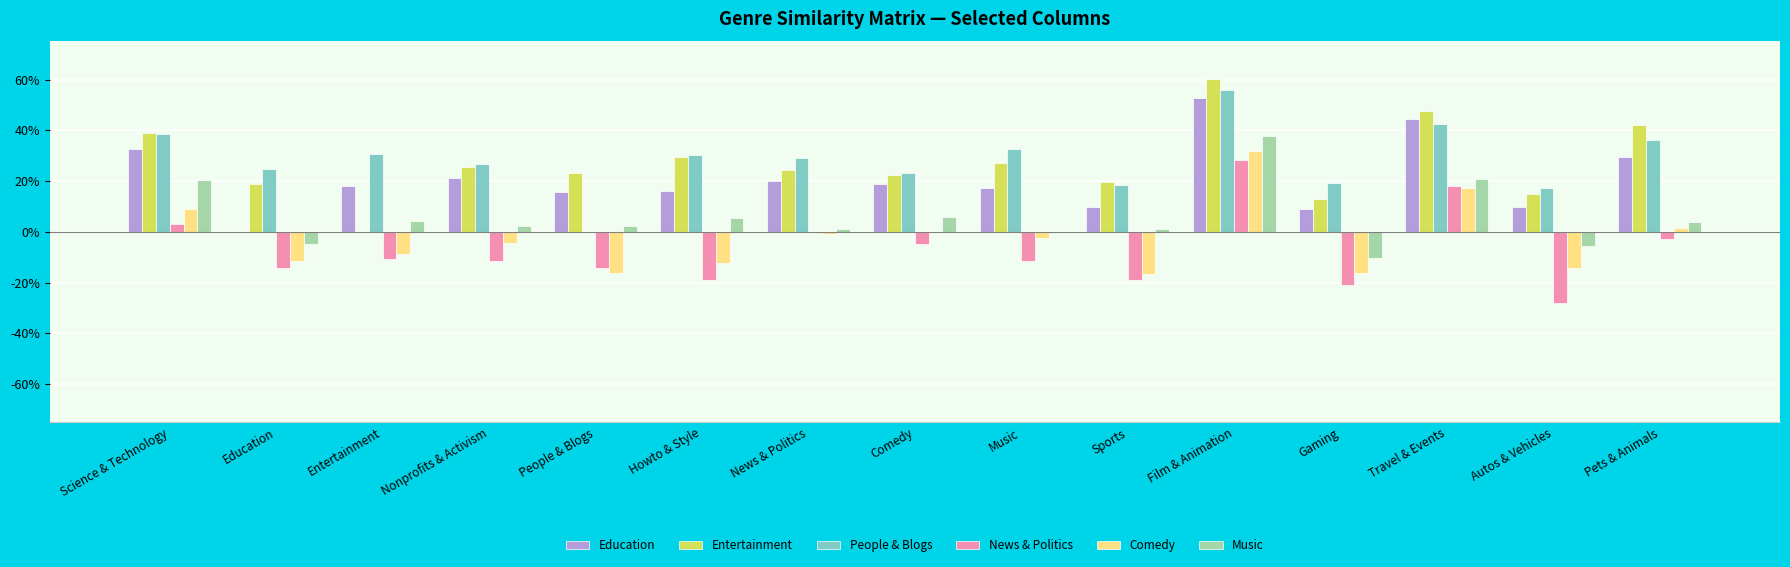

Are the bars horizontal?

No